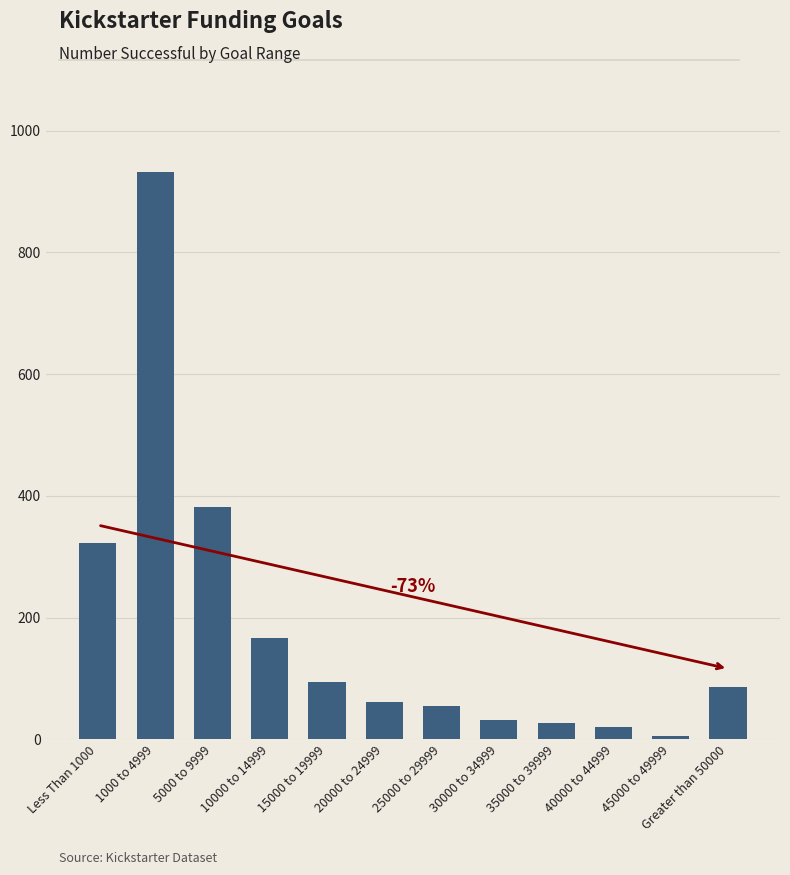

What is the difference between the maximum and minimum values?

926